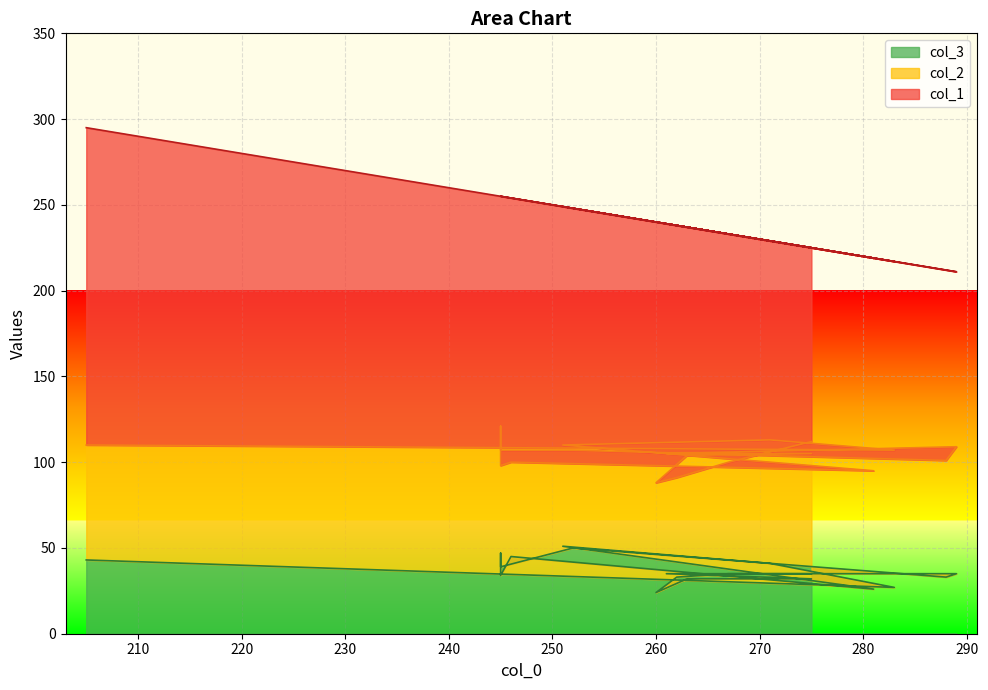

Read the col_2 value at 205.

67